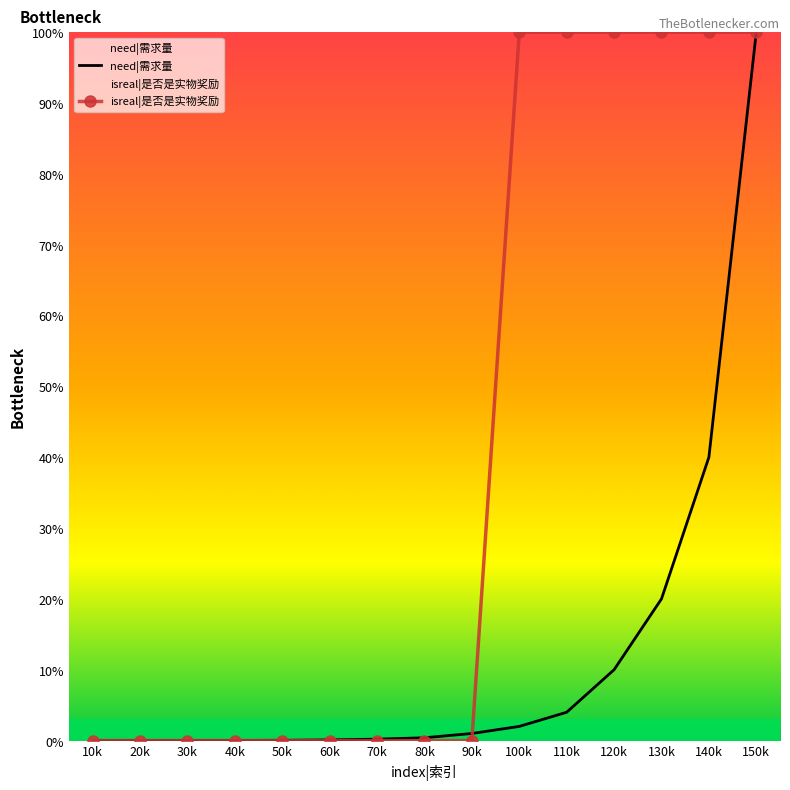

What is the highest value of the isreal|是否是实物奖励 series?

100.0